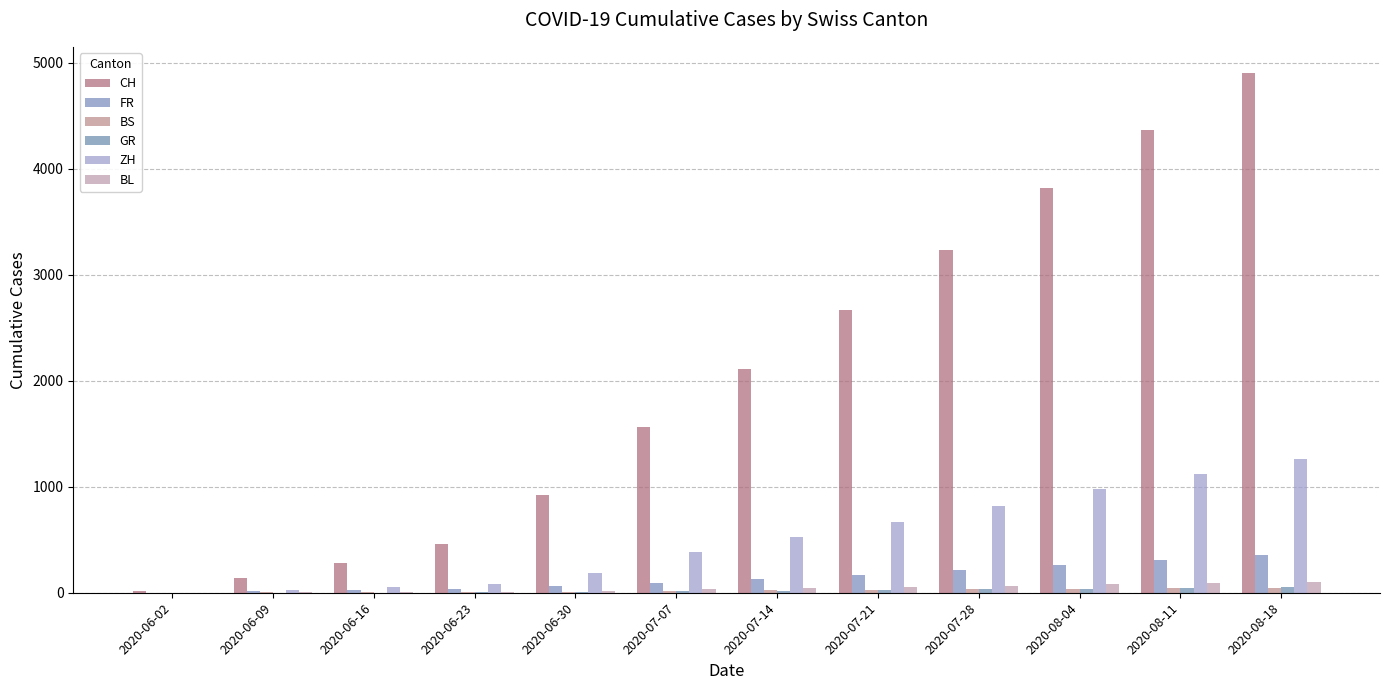

At which label does ZH reach its minimum?

2020-06-02